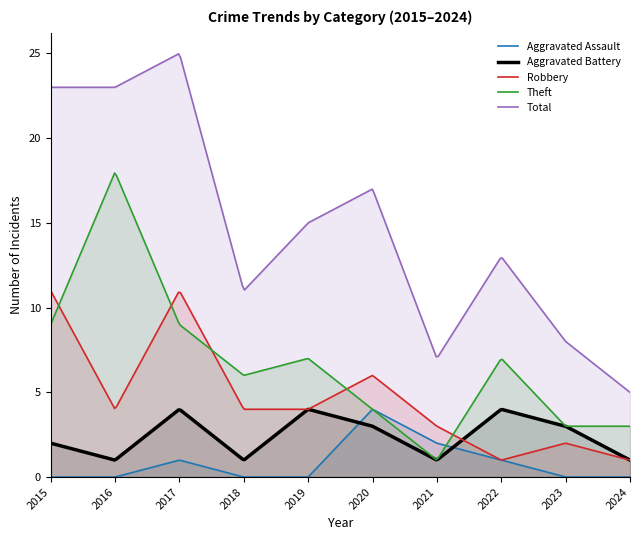

What are all the series names shown in the legend?

Aggravated Assault, Aggravated Battery, Robbery, Theft, Total